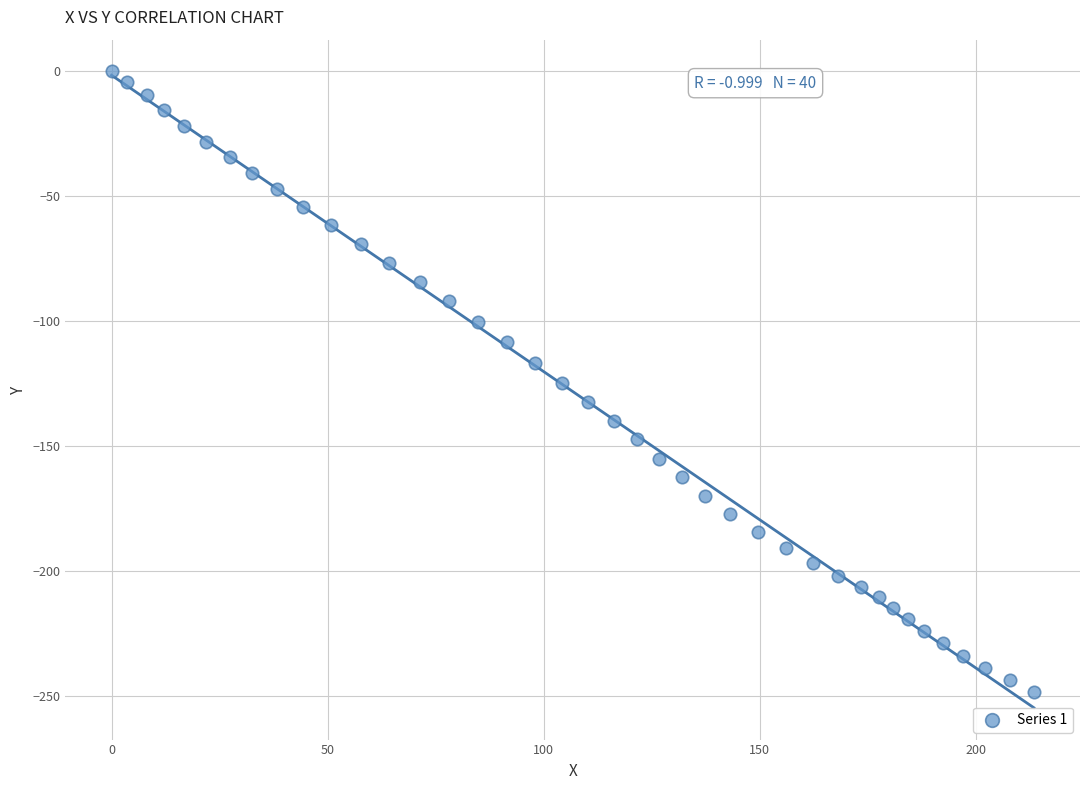

What is the range of X values (max minus min)?

213.4